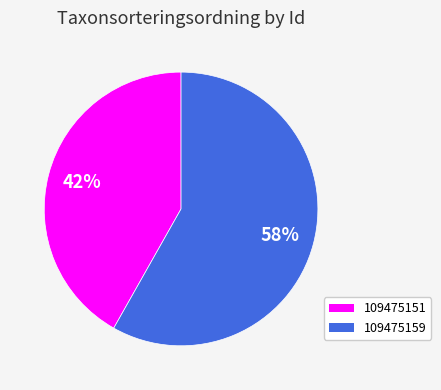

What percentage is the 109475151 slice, to the nearest percent?

42%